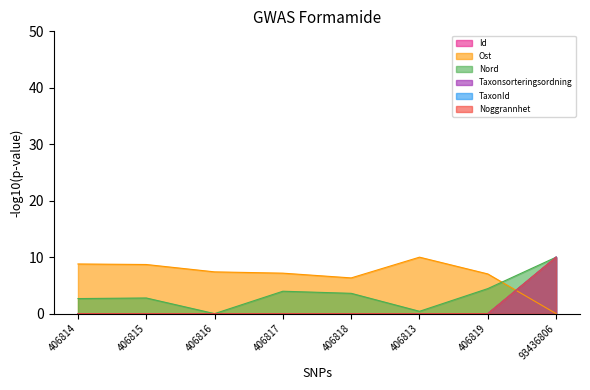

How many intersections are there between Ost and Taxonsorteringsordning?

1